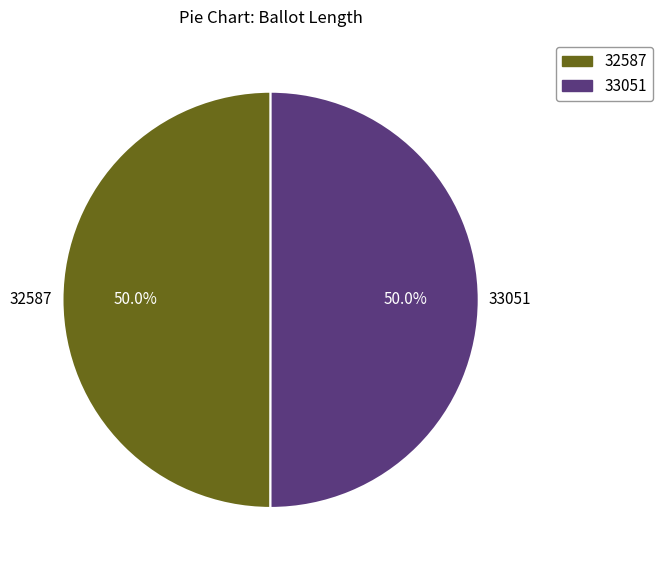

What is the ratio of the value at 33051 to the value at 32587?

1.0